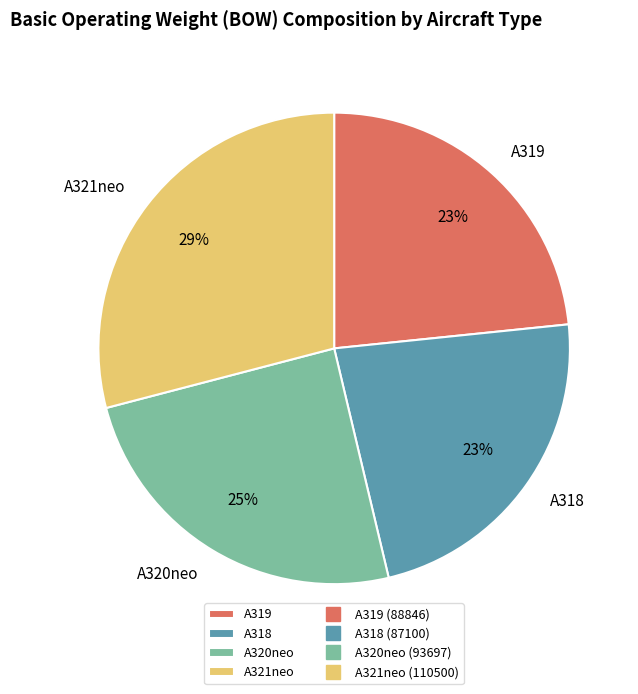

What is the largest slice in the pie chart?

A321neo